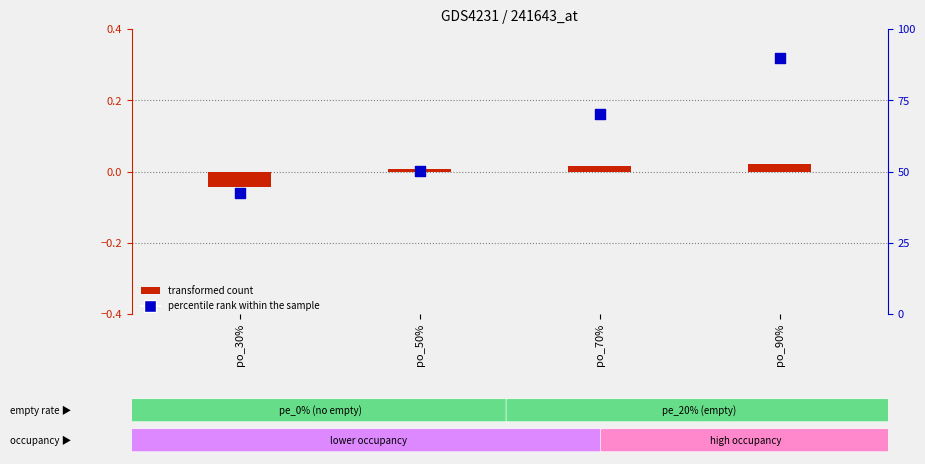

Which series has the widest spread of Y values?

percentile rank within the sample